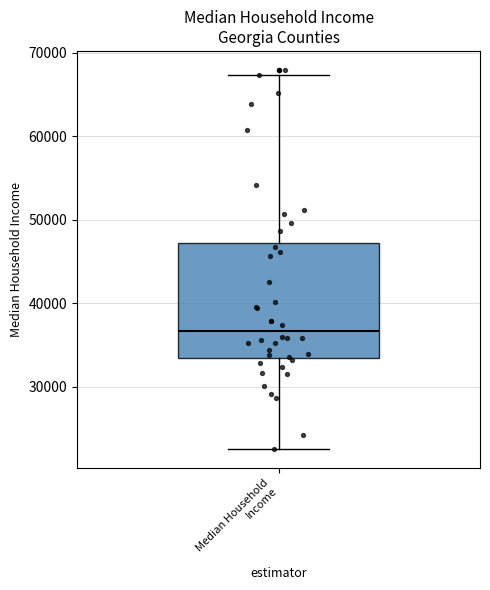

Transcribe this box plot: give where the median line is, the range the box spans, and where the two whiskers end, as read against the y-axis. The values are not printed on the chart, so give them approximately, as read against the axis.

median 37000, box 33000 to 47000, whiskers 23000 to 67000